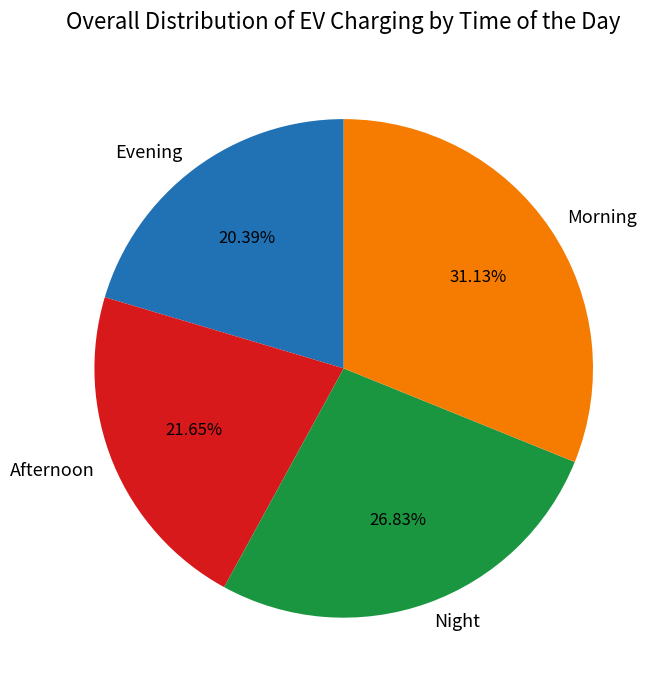

Rank the categories by value from highest to lowest.

Morning, Night, Afternoon, Evening